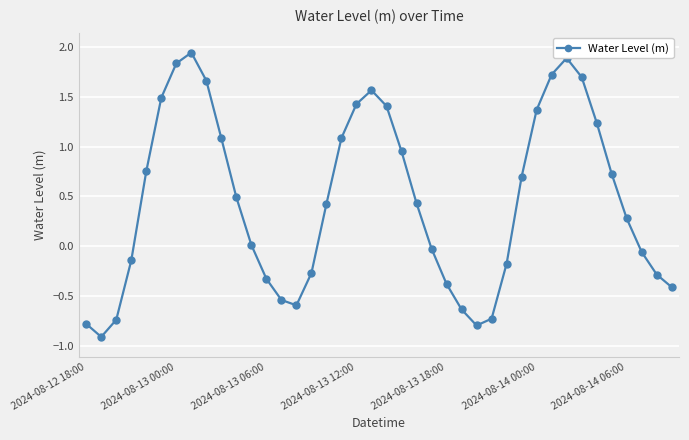

What is the value of the 2nd point from the left?

-0.9